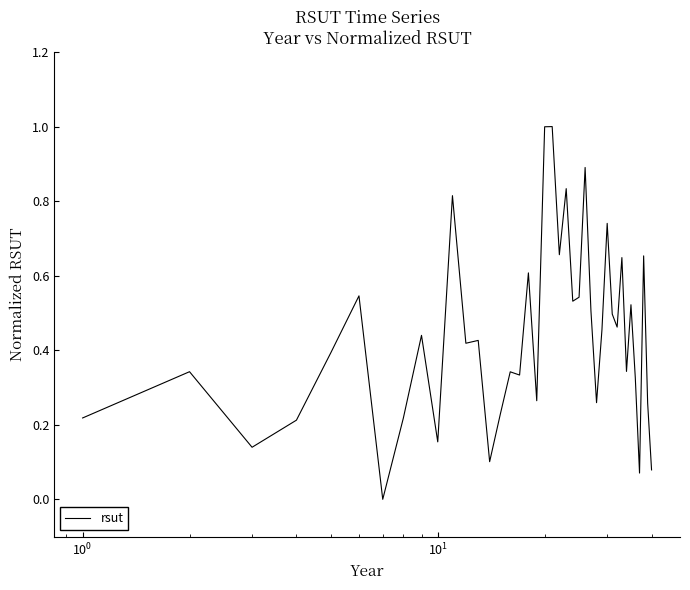

What is the maximum value shown in the chart?

1.0